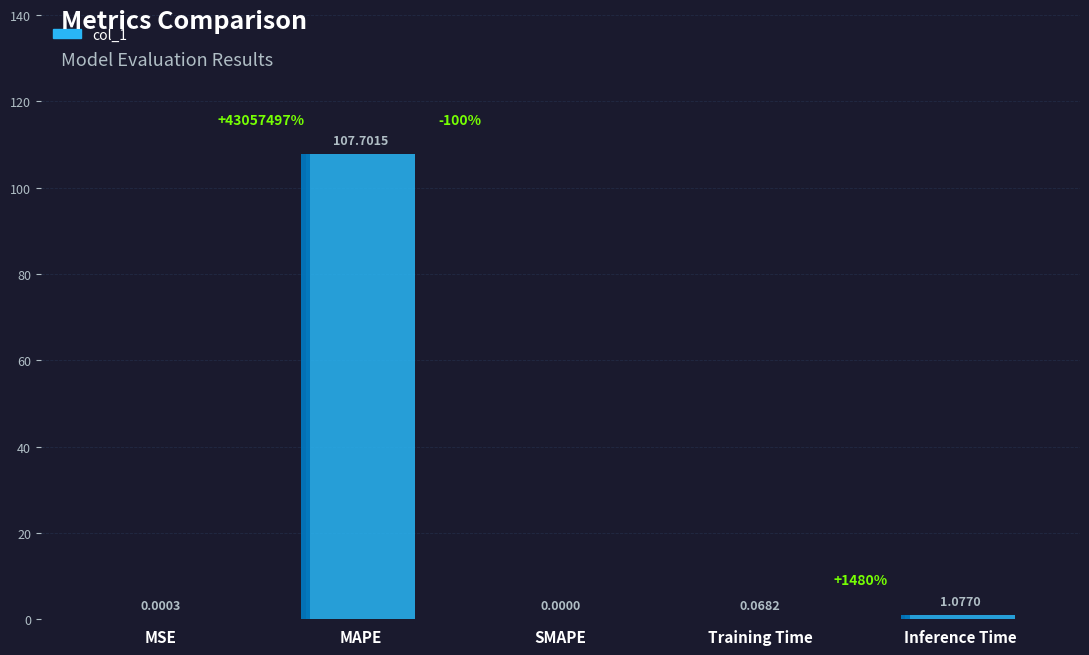

Does the chart contain stacked bars?

No